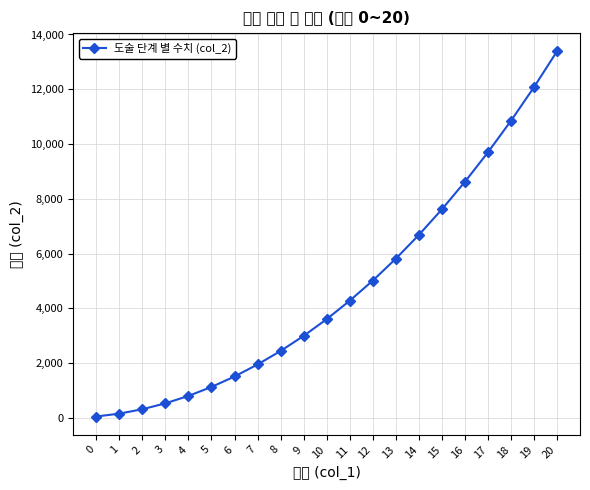

True or false: the data shows 50.0 at 0.

True